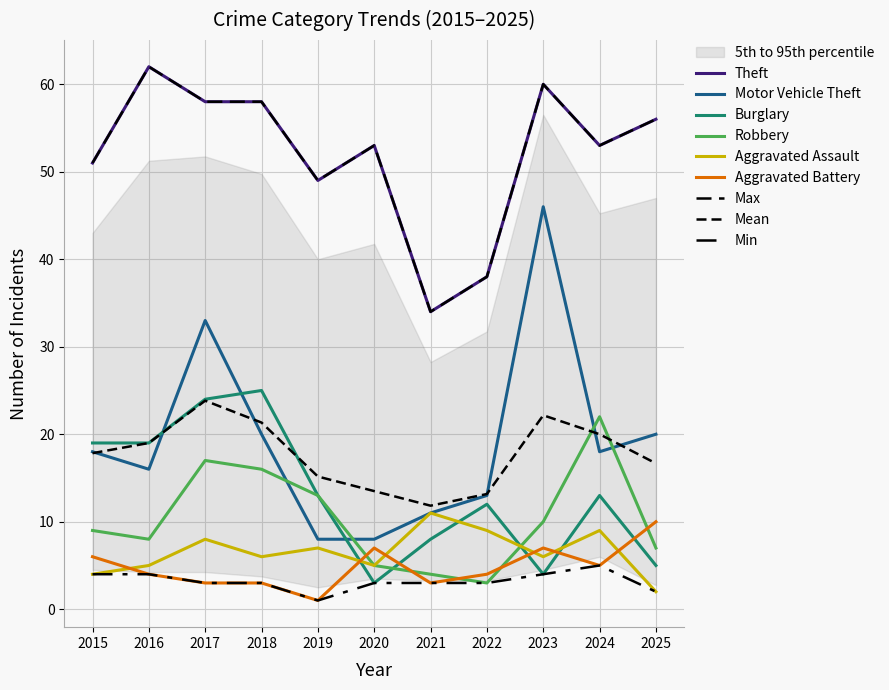

Rank the series at 2022 from highest to lowest value.

Theft, Motor Vehicle Theft, Burglary, Aggravated Assault, Aggravated Battery, Robbery